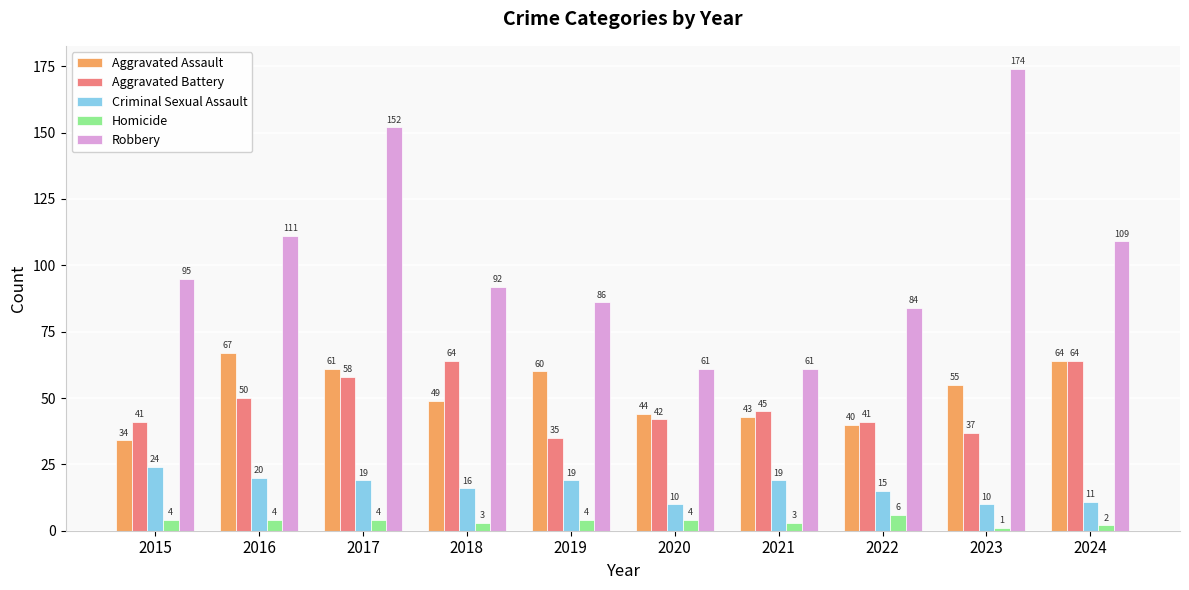

Where is Aggravated Battery nearest to the value 49?

2016